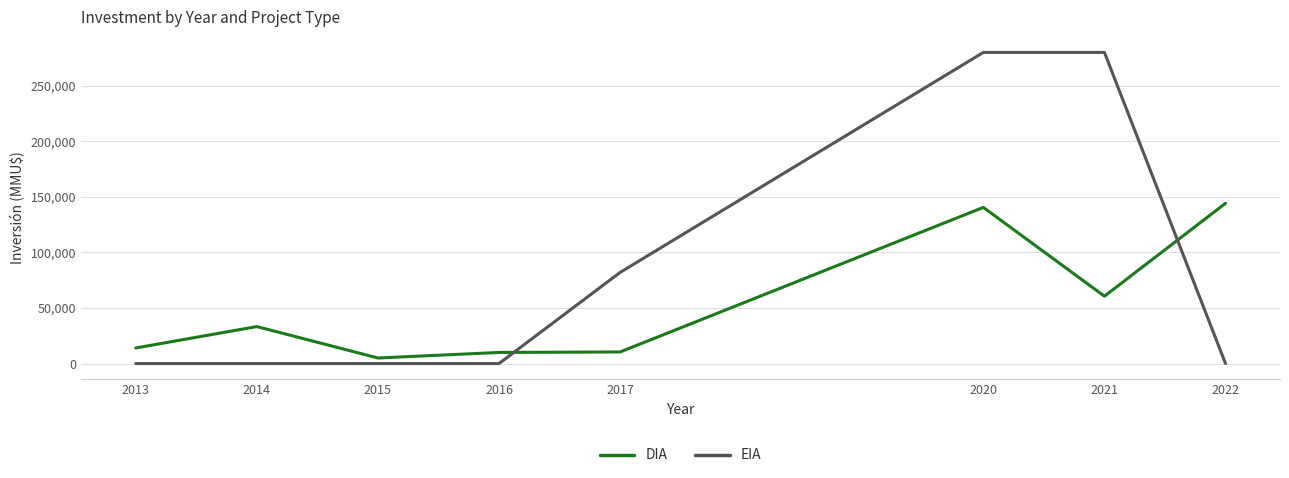

What is the difference between the second highest and minimum values in the EIA series?

280000